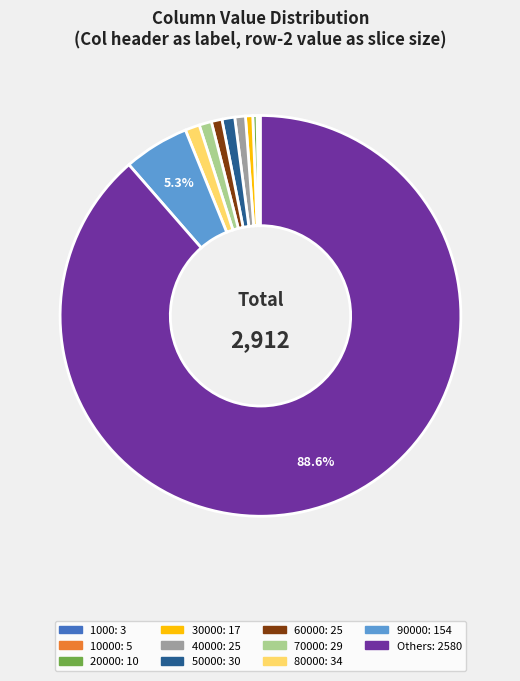

Is there a majority slice in this chart?

Yes